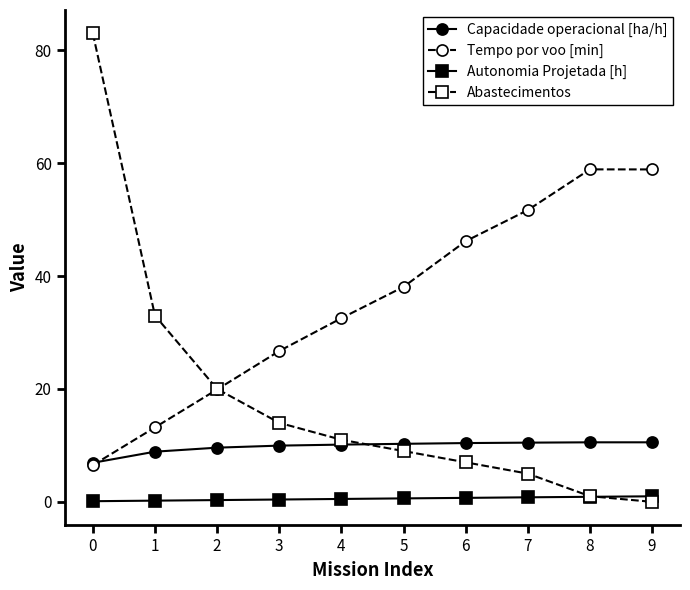

Between which two adjacent categories do Abastecimentos and Capacidade operacional [ha/h] first intersect?

4 and 5